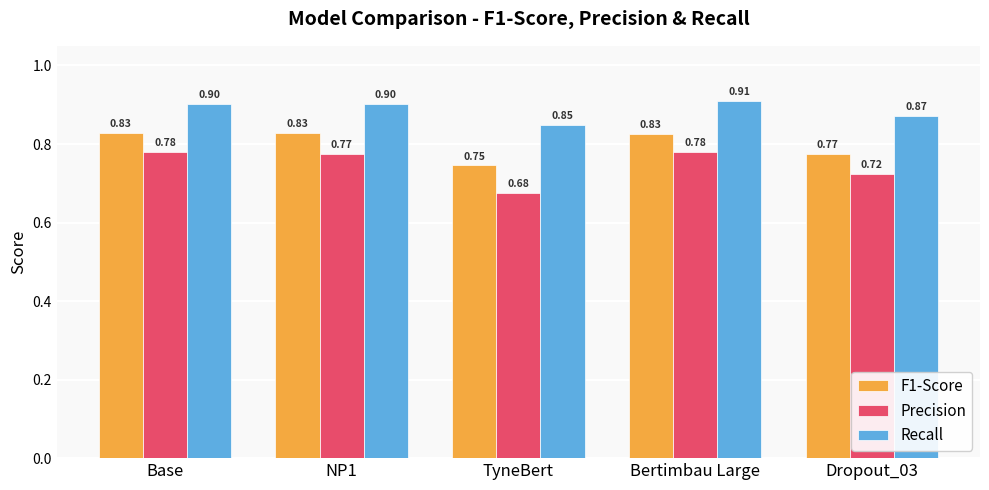

Which category has the lowest value across all series?

TyneBert